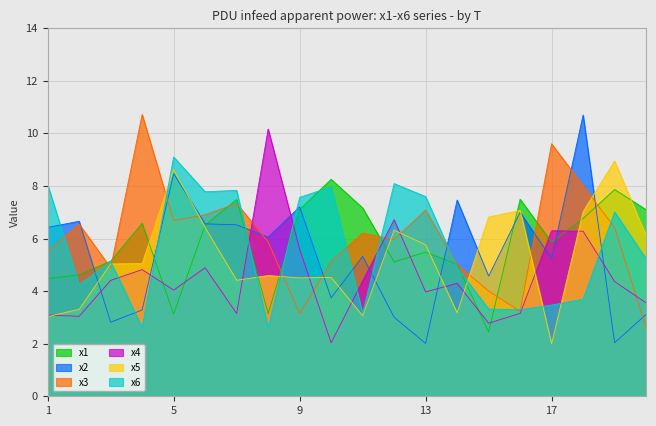

Between 10 and 14, which series saw the biggest shift?

x2